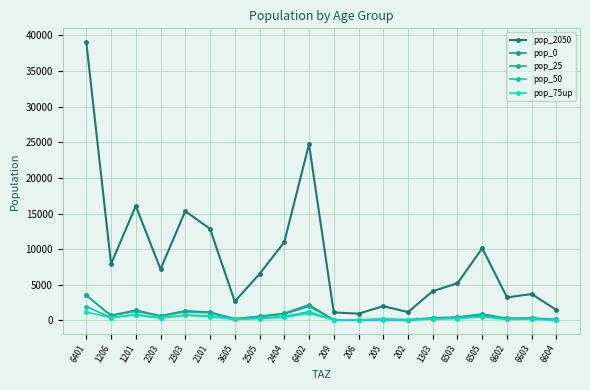

What is the value of the pop_50 point at the 4th from the left?

363.1